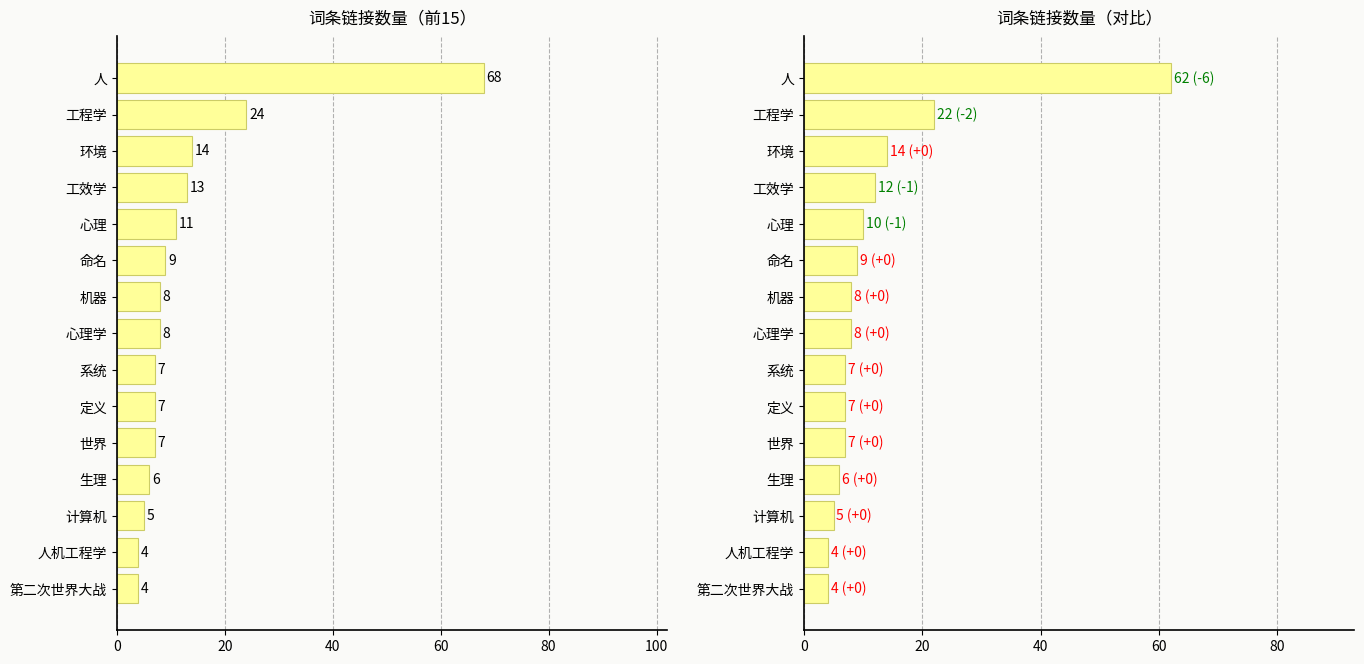

Reading left to right, transcribe all the data shown in this chart.

链接数: 68	24	14	13	11	9	8	8	7	7	7	6	5	4	4
调整后链接数: 62	22	14	12	10	9	8	8	7	7	7	6	5	4	4